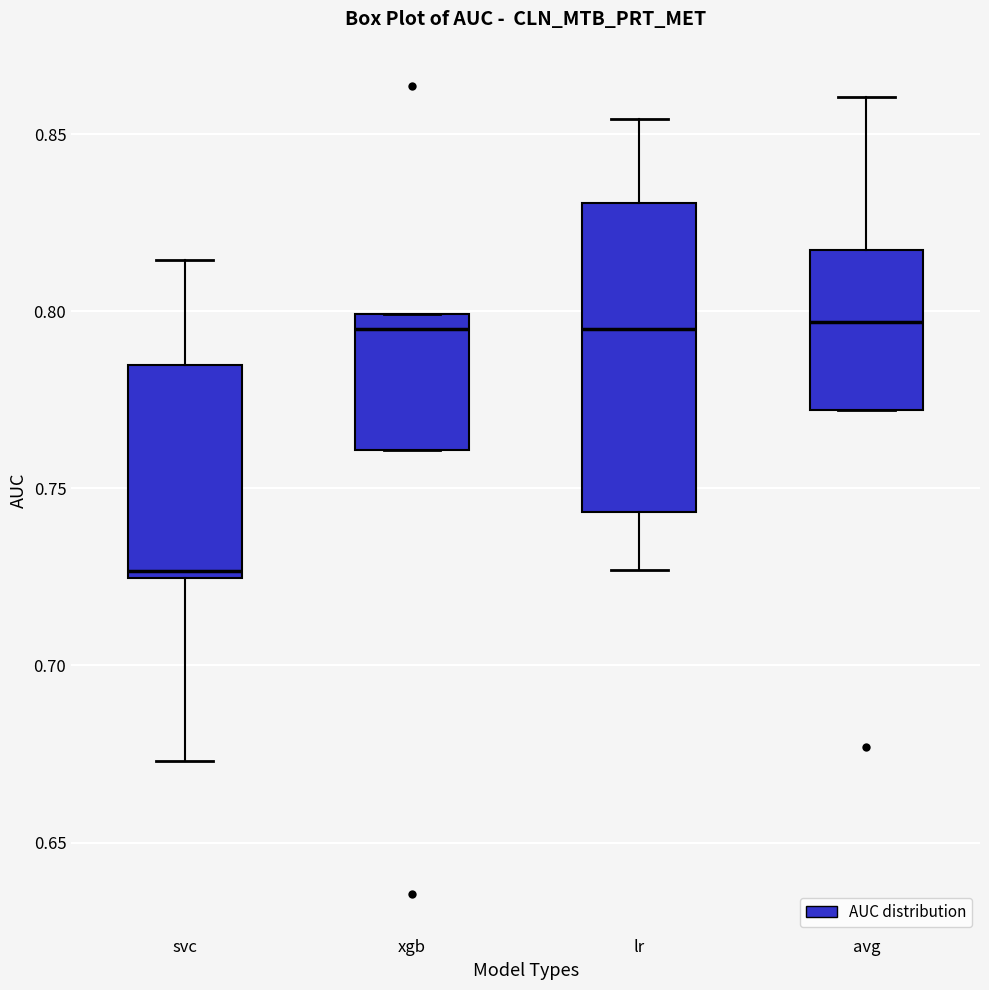

Reading left to right, read every box against the y-axis: the position of its median line, the range the box covers, and the ends of its whiskers. The values are not printed on the chart, so give them approximately, as read against the axis.

svc: median 0.725 (just above the box's lower edge), box 0.725 to 0.785, whiskers 0.675 to 0.815
xgb: median 0.795, box 0.760 to 0.800, whiskers 0.760 to 0.800
lr: median 0.795, box 0.745 to 0.830, whiskers 0.725 to 0.855
avg: median 0.795, box 0.770 to 0.815, whiskers 0.770 to 0.860